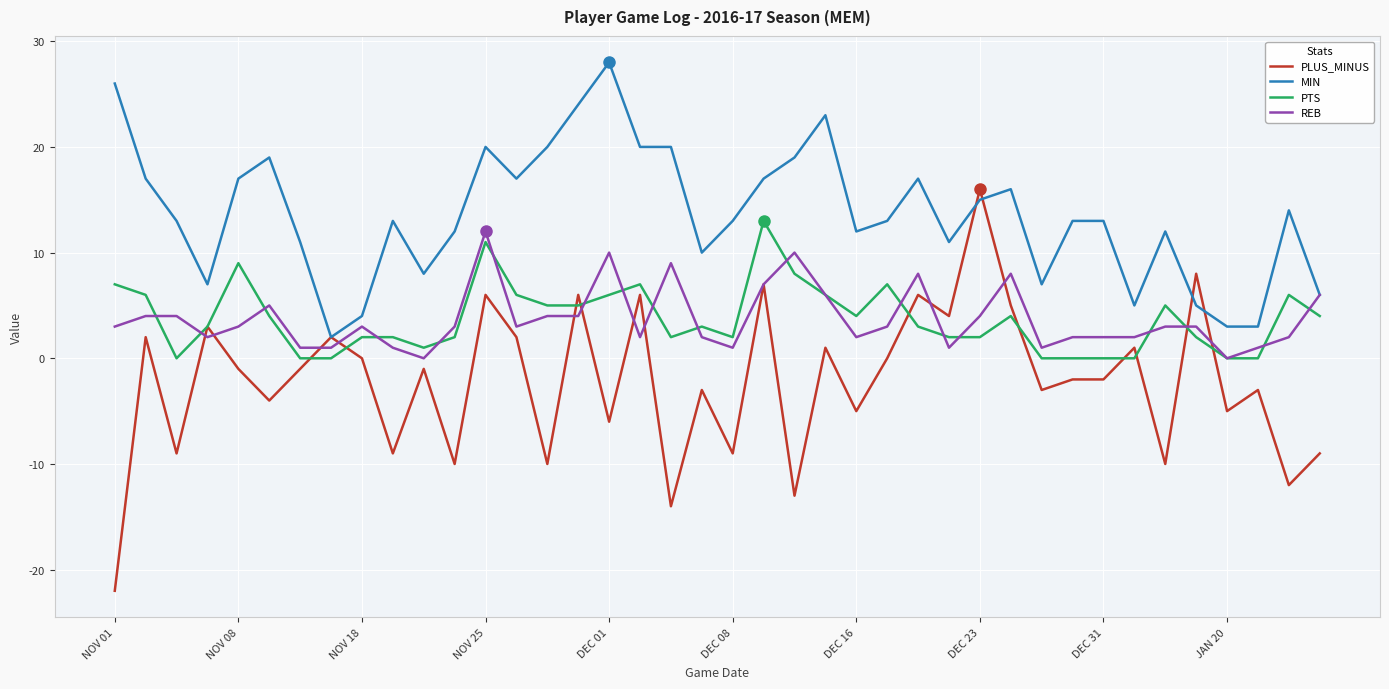

True or false: MIN and PTS cross at least once.

False